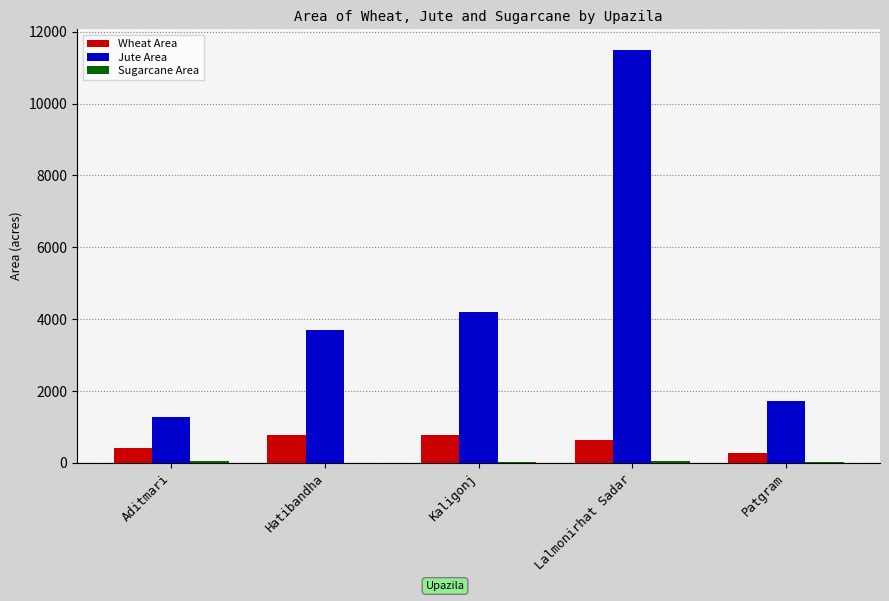

Where is Jute Area nearest to the value 6385?

Kaligonj